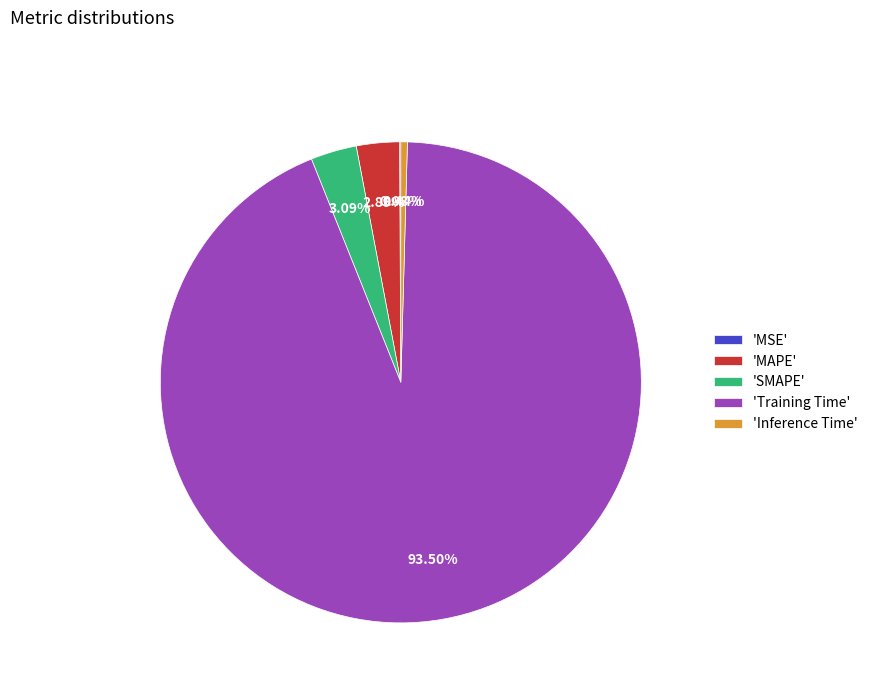

What is the largest slice in the pie chart?

'Training Time'